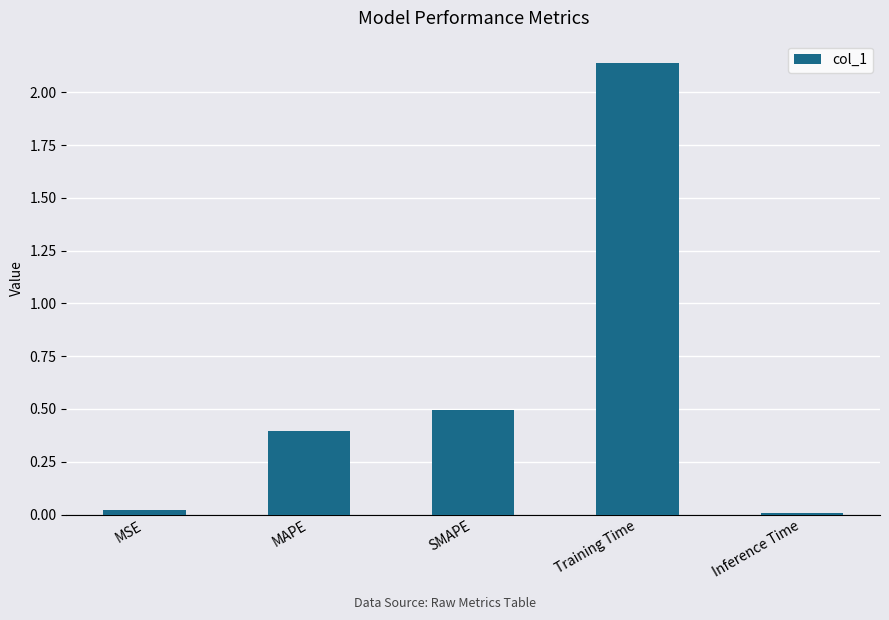

What position from the left is Training Time?

4